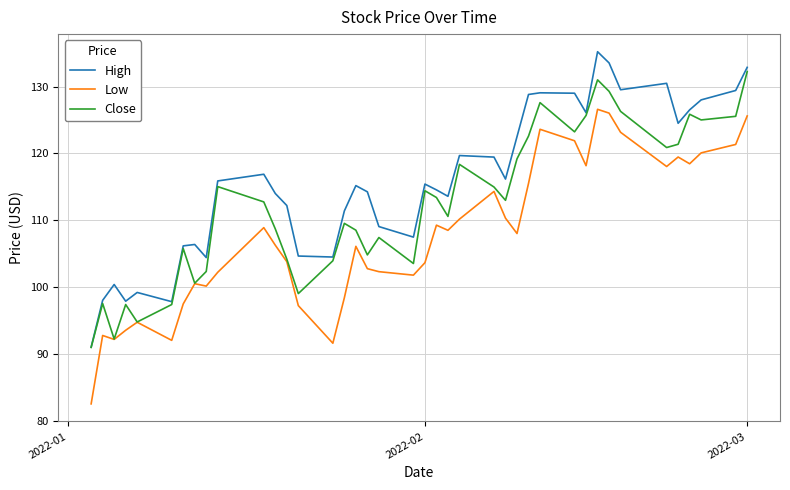

What is the lowest value of the Low series?

82.5